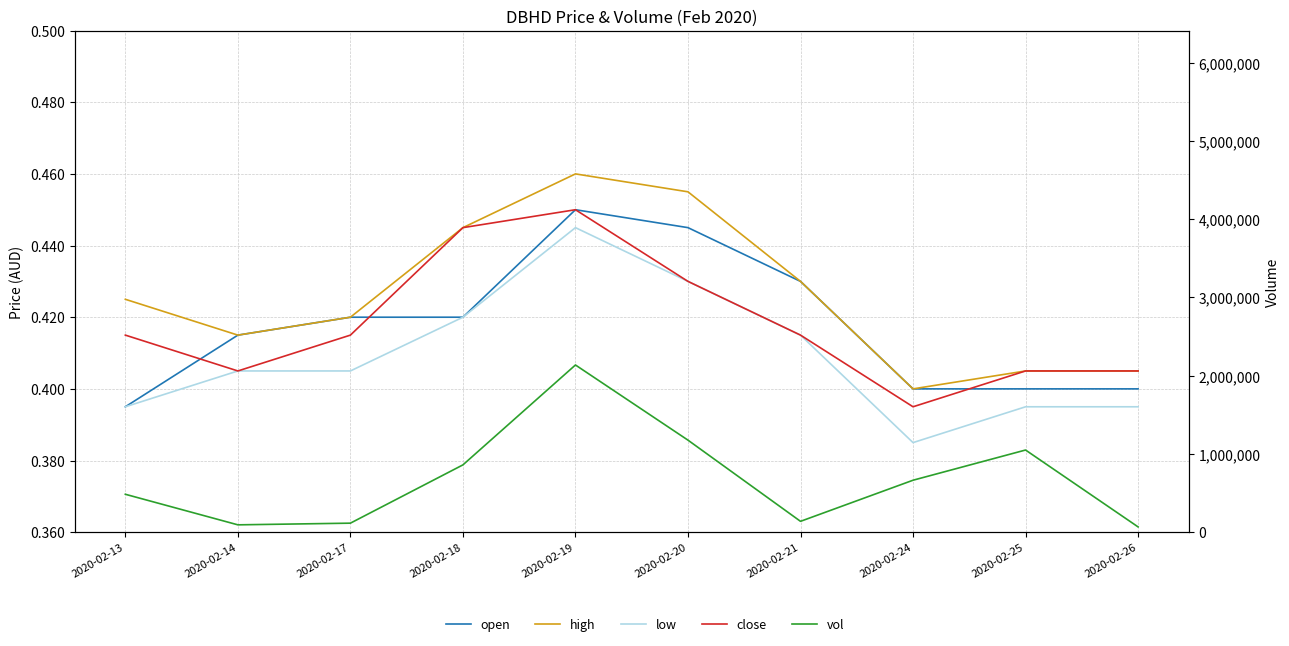

At which category is the sum across all series the highest?

2020-02-19